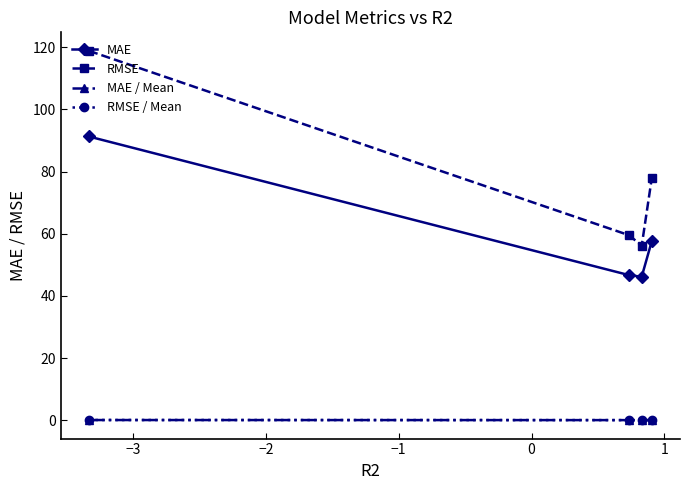

Which series has the largest total across all categories?

RMSE